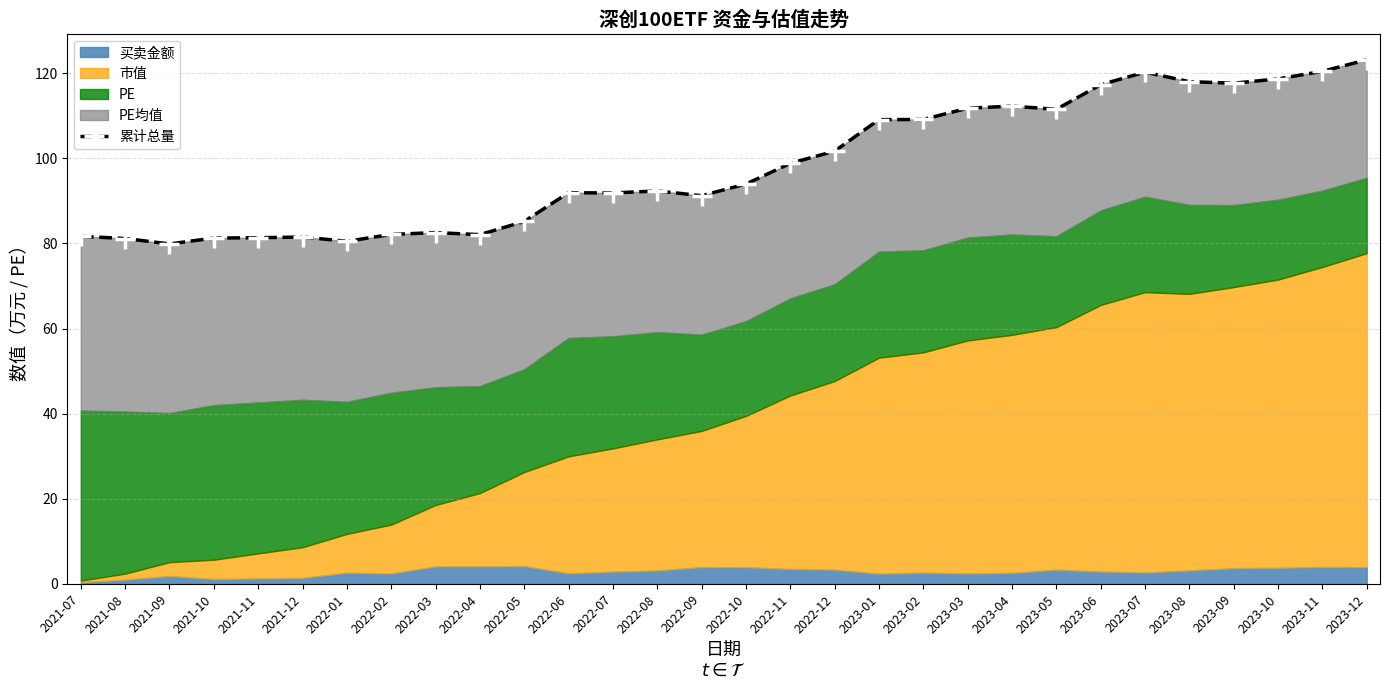

How many values exceed 93?

15